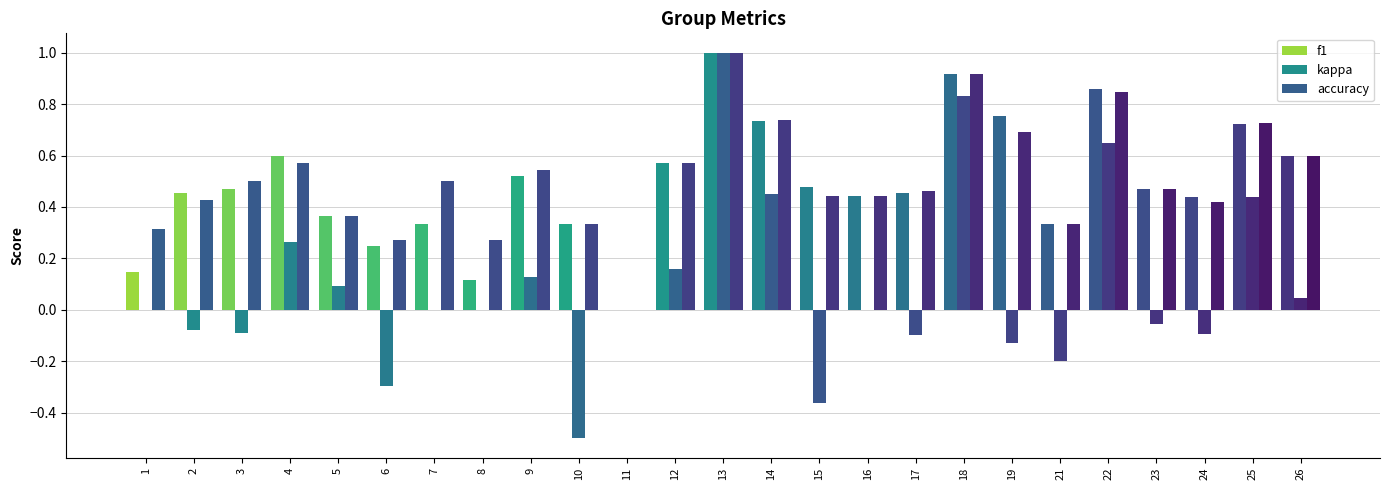

How many groups of bars are there?

25